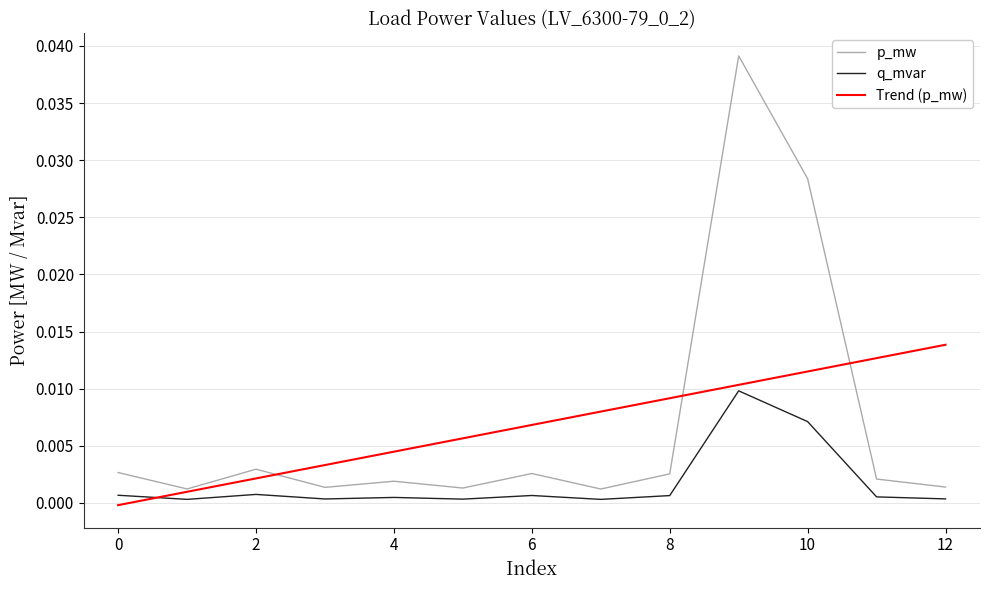

Rank the series by their maximum value, from lowest to highest.

q_mvar, Trend (p_mw), p_mw